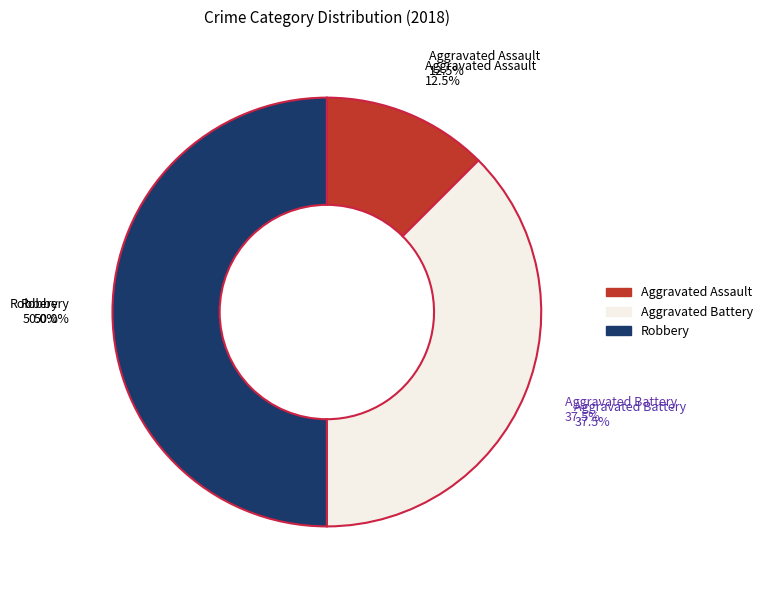

Which slice represents more than half of the pie?

Robbery